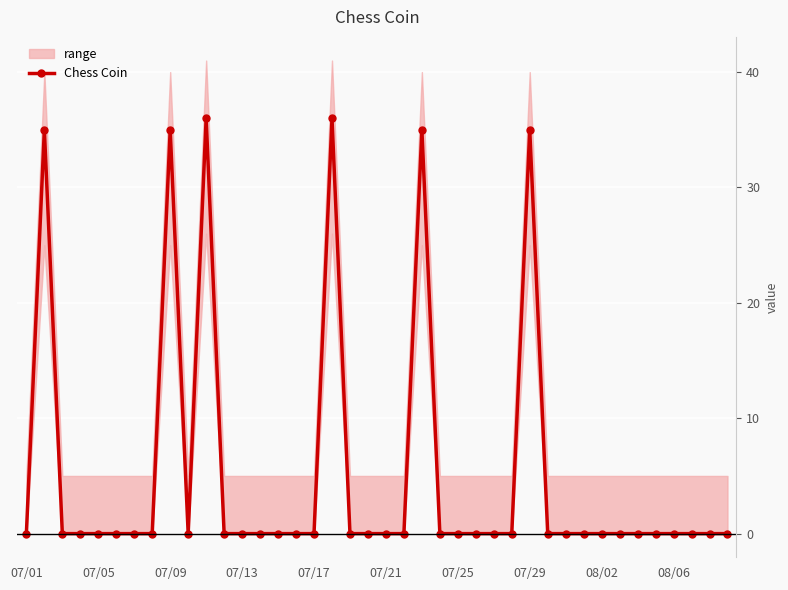

How many lines are shown in the chart?

1